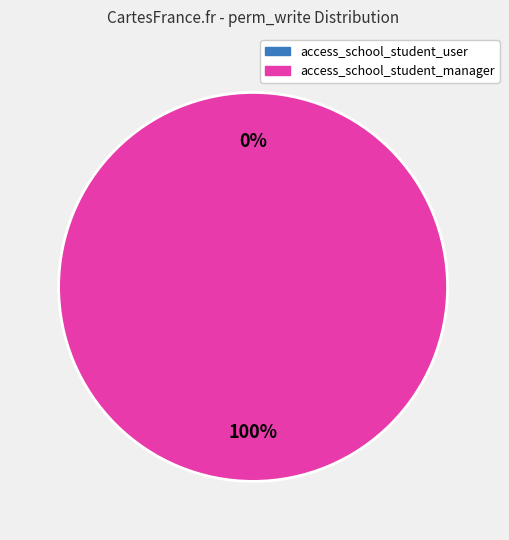

Which category has the biggest portion of the pie?

access_school_student_manager